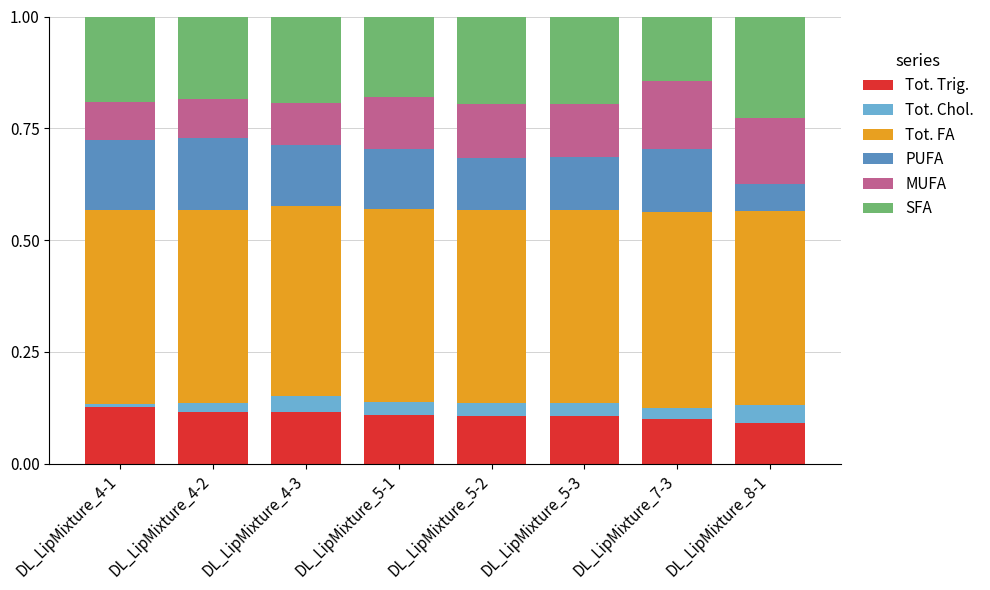

What is the total value across all series at DL_LipMixture_8-1?

1.0